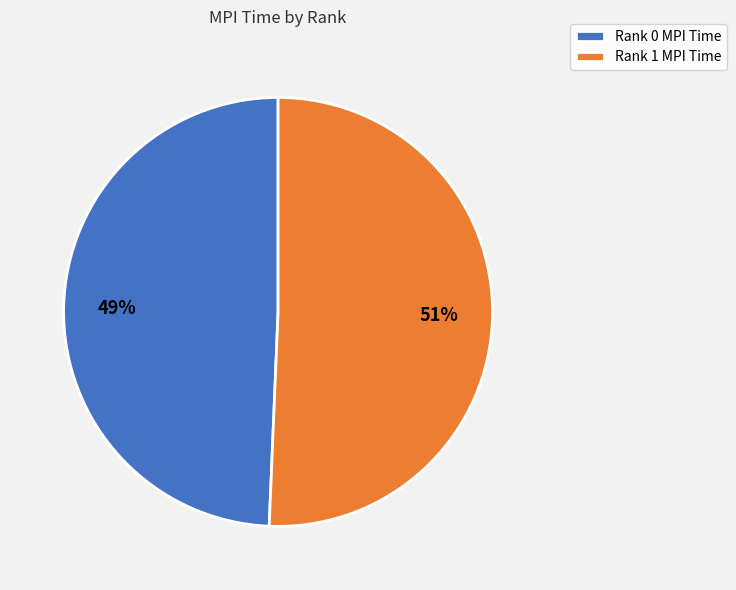

What percentage is the Rank 1 slice, to the nearest percent?

51%